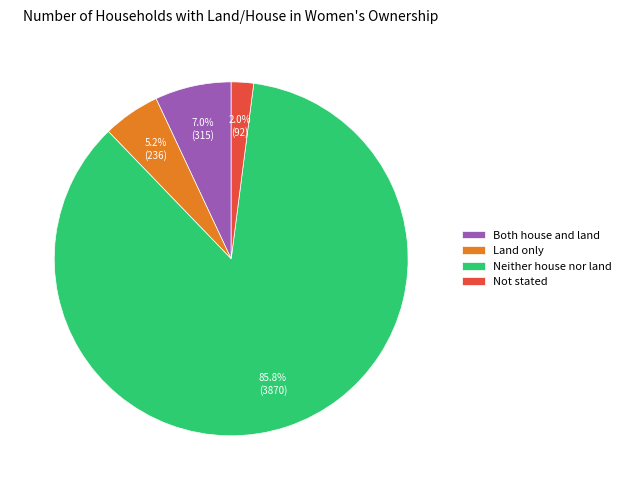

What percentage is the Land only slice, to the nearest percent?

5%